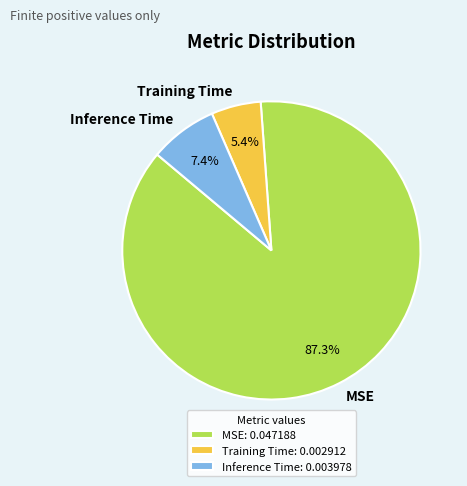

To the nearest percent, what percentage of the pie is MSE?

87%